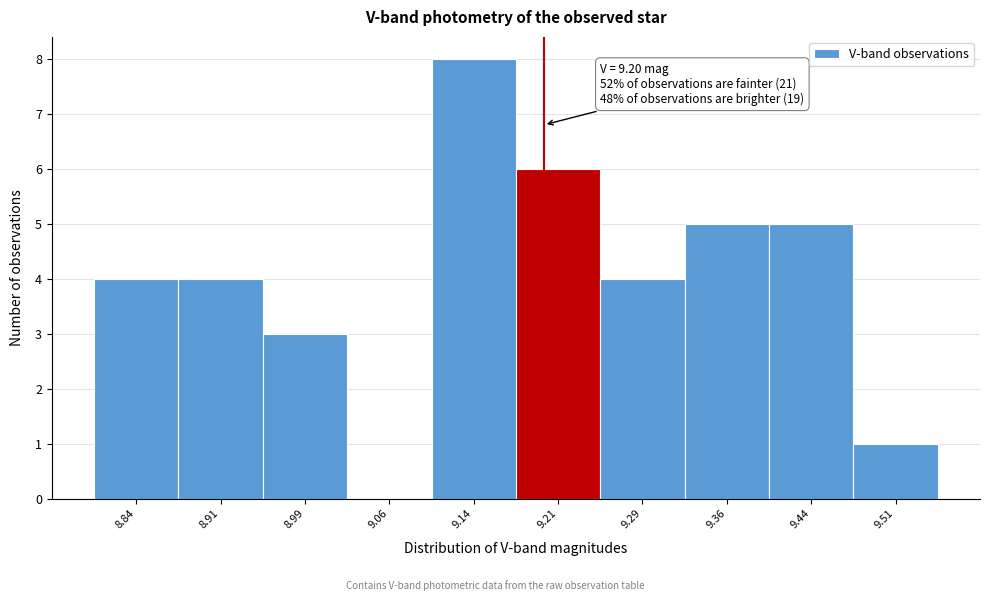

Over which range of the x-axis is the bar tallest?

9.100 to 9.175